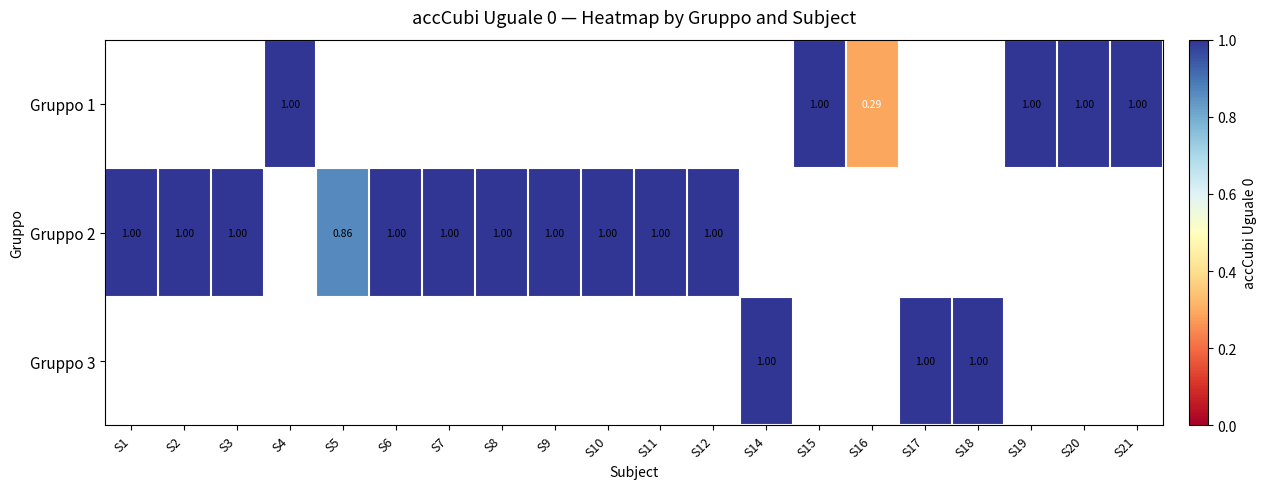

Is the value of Gruppo 1 at S1 greater than the value of Gruppo 3 at S4?

No